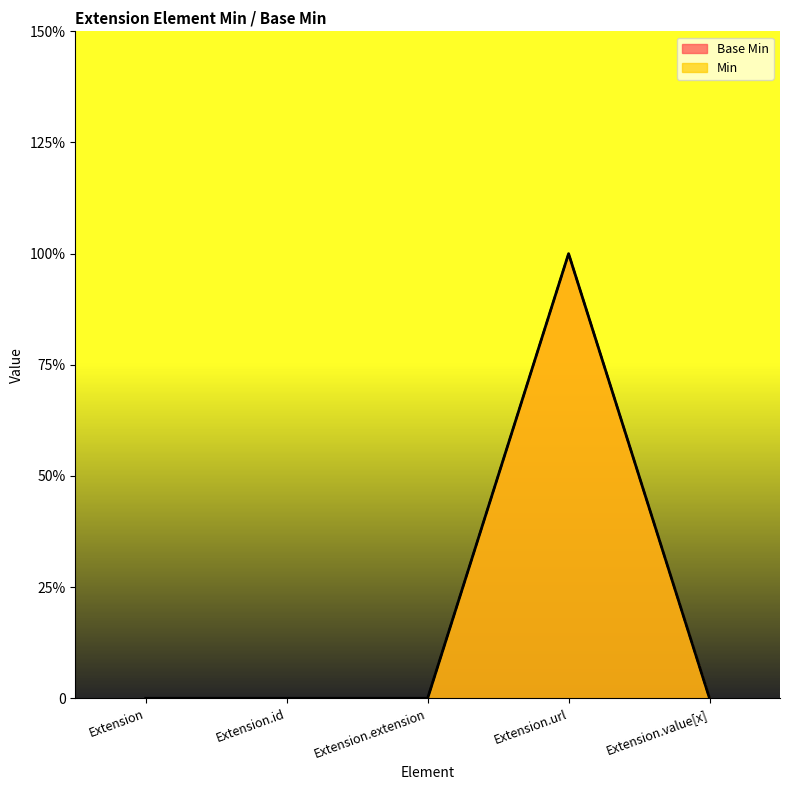

True or false: Min has more than 1 points higher than both neighbors.

False